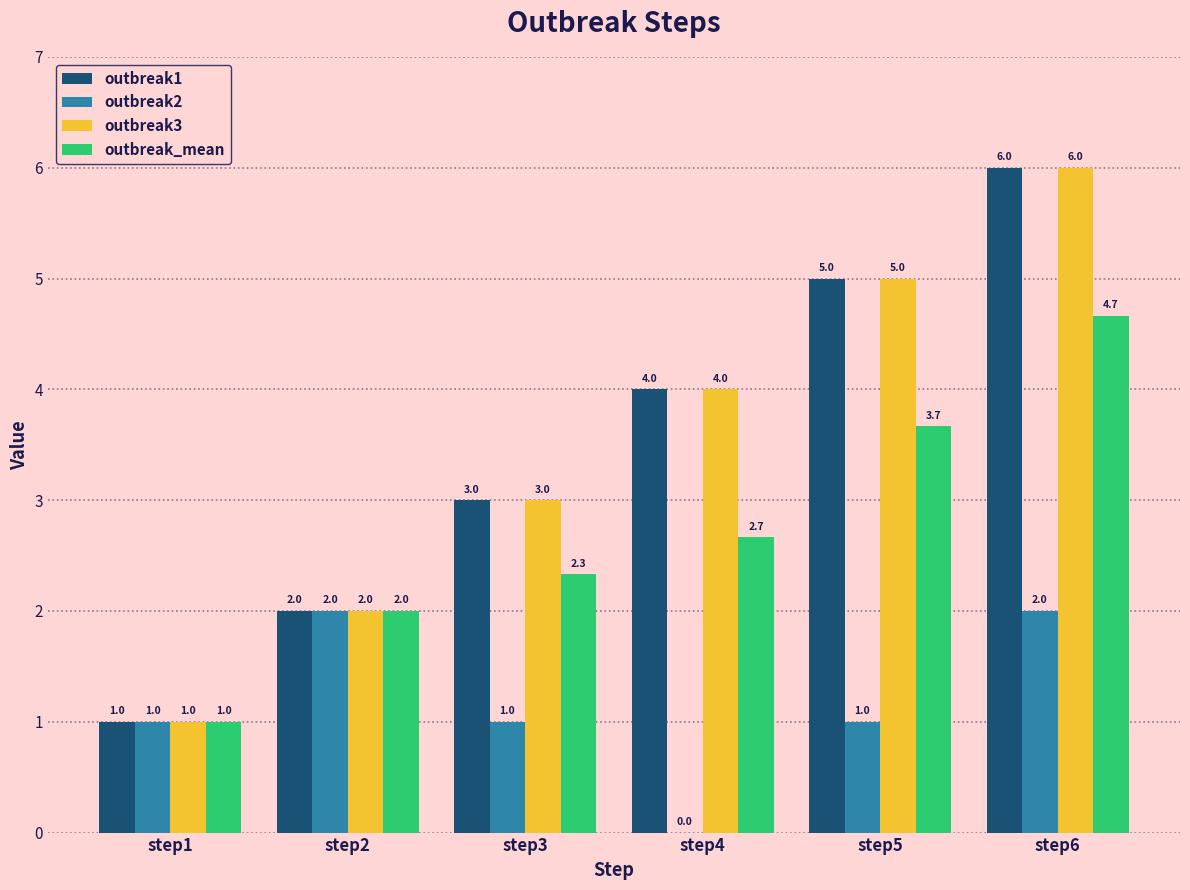

Are the bars horizontal?

No